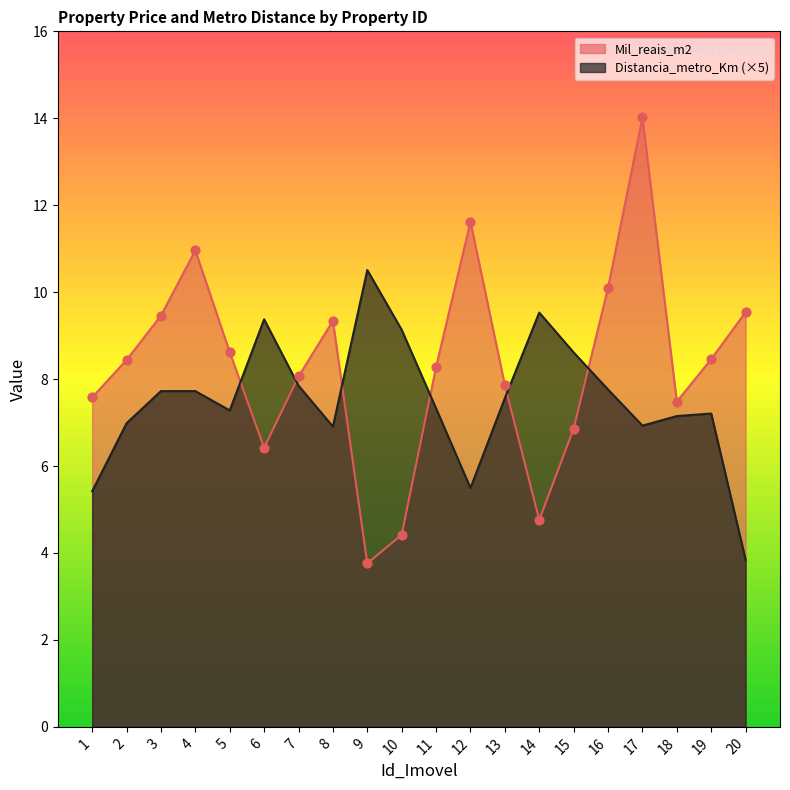

What are all the series names shown in the legend?

Mil_reais_m2, Distancia_metro_Km (×5)